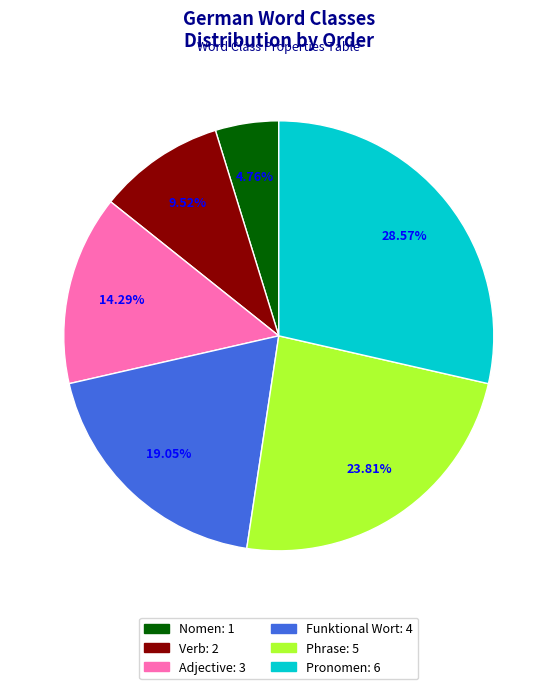

Count the number of slices in the pie.

6